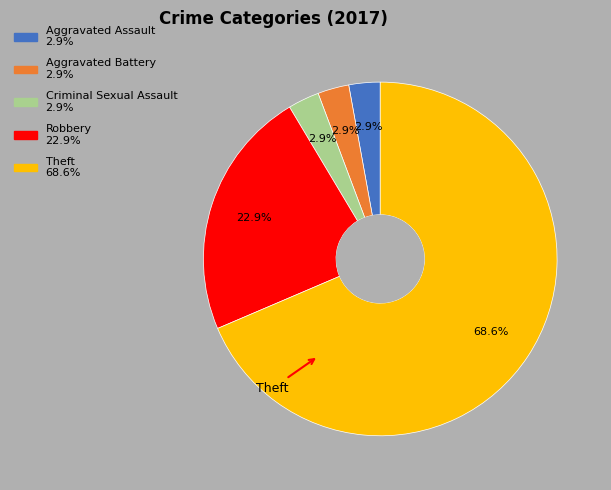

Which slice is the largest?

Theft